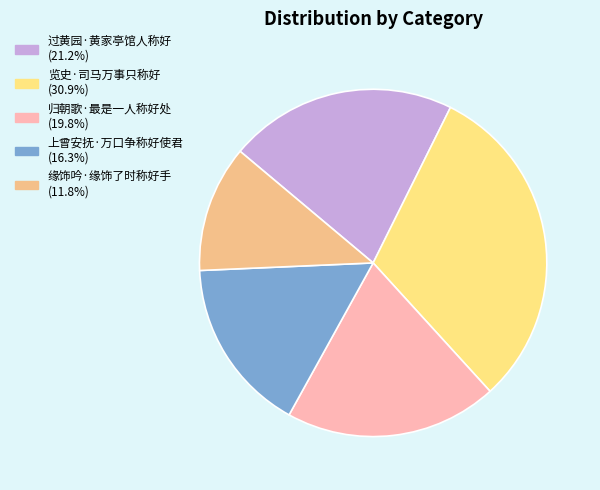

Do 缘饰吟·缘饰了时称好手 (11.8%) and 归朝歌·最是一人称好处 (19.8%) together represent more than half of the pie?

No